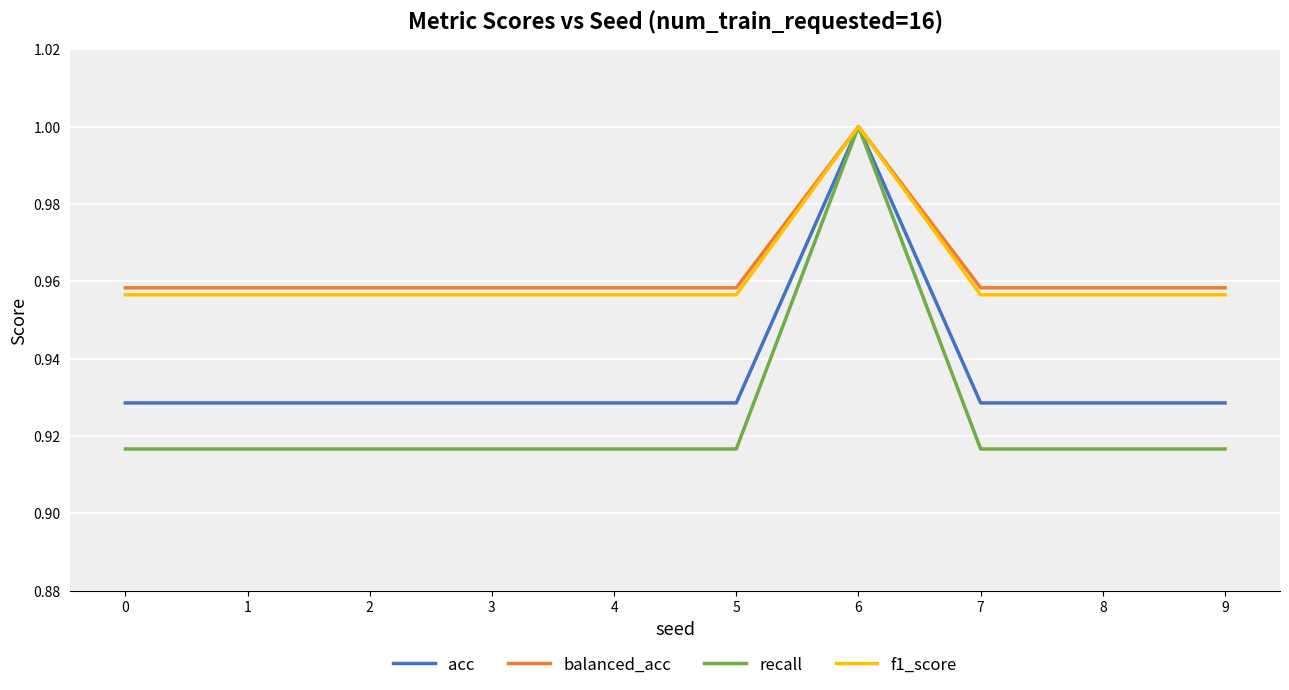

At which label does recall reach its peak?

6